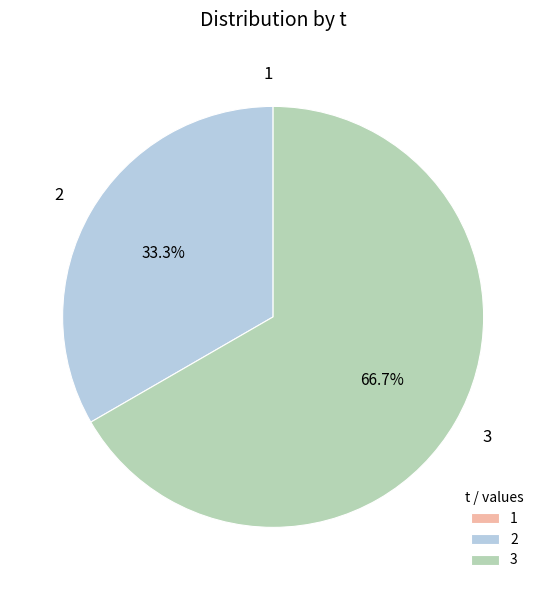

Which category has the biggest portion of the pie?

3